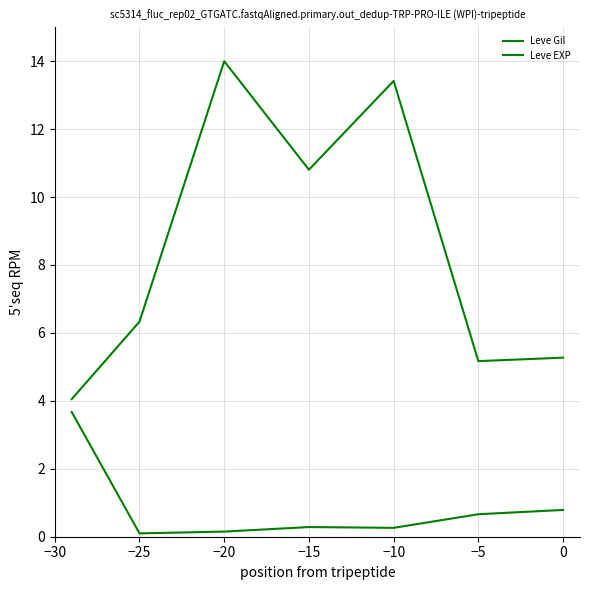

Count the number of categories in the chart.

7